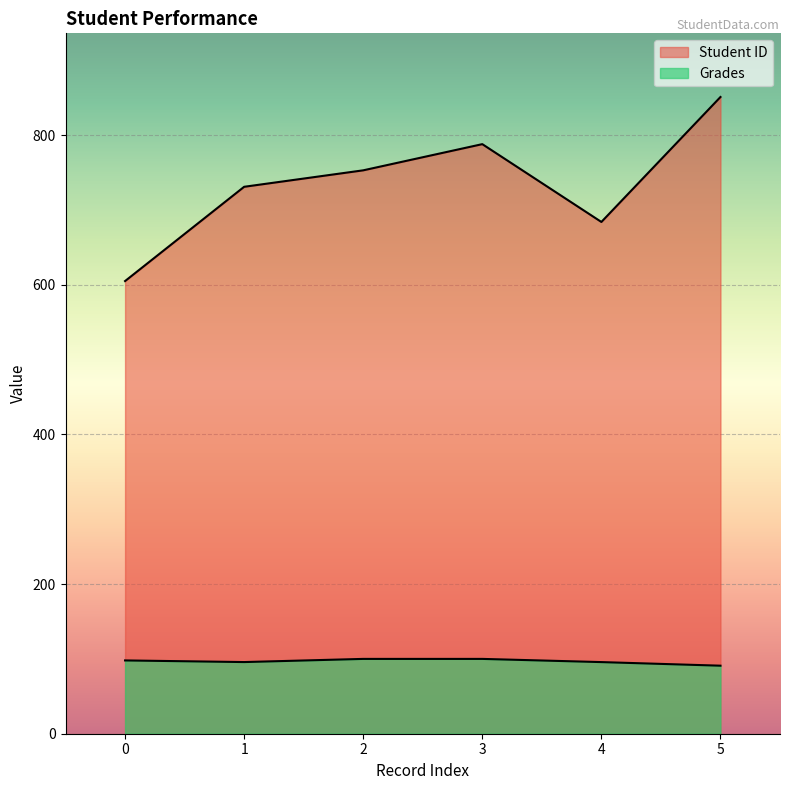

Count the number of data series in this chart.

2